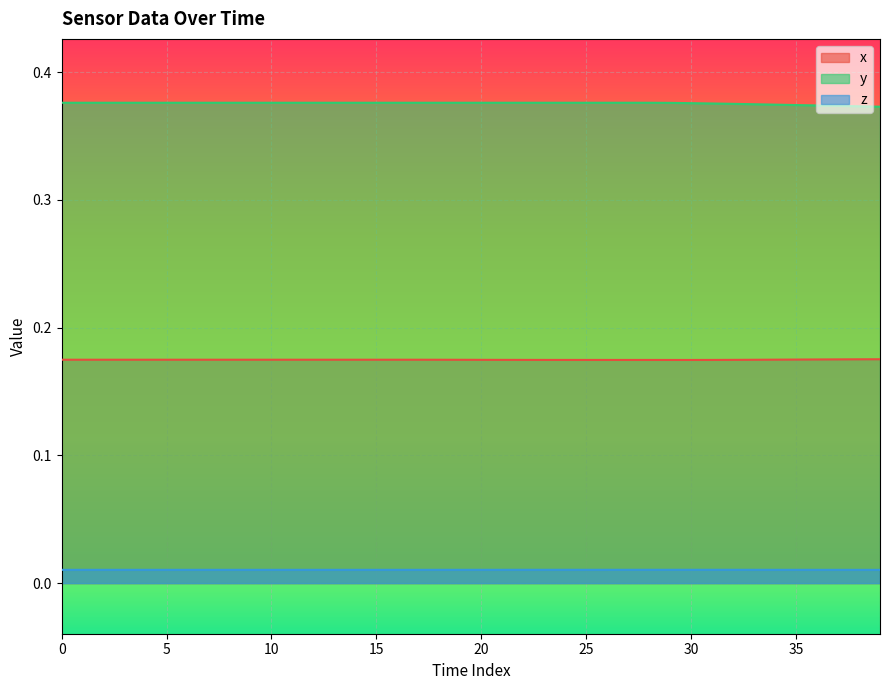

True or false: y and x intersect in this chart.

False